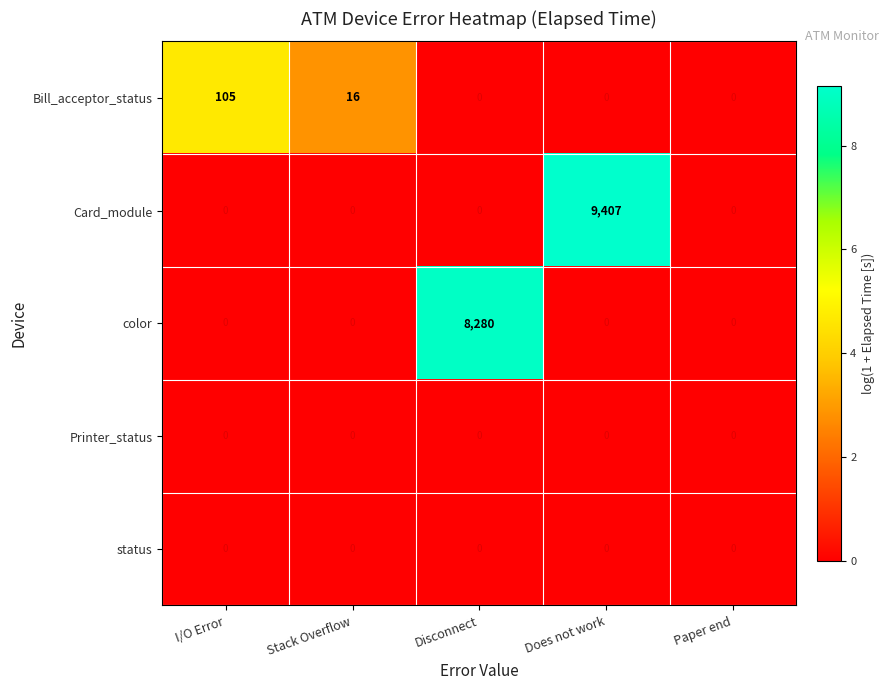

What is the difference between the highest and lowest values at Does not work?

9.1